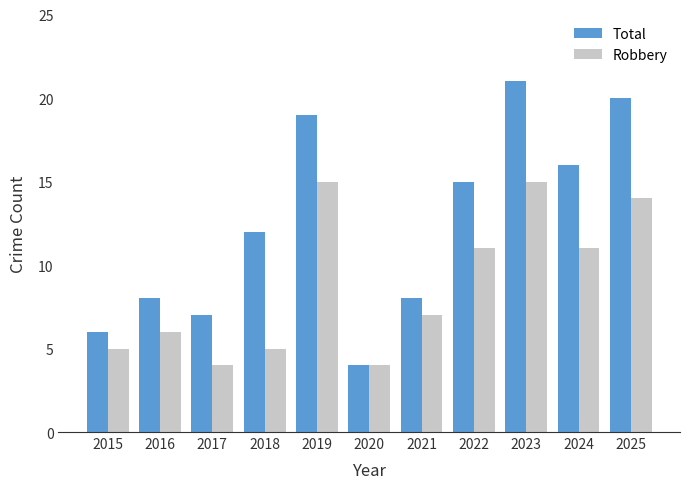

What is the sum of the Robbery values at 2021 and 2024?

18